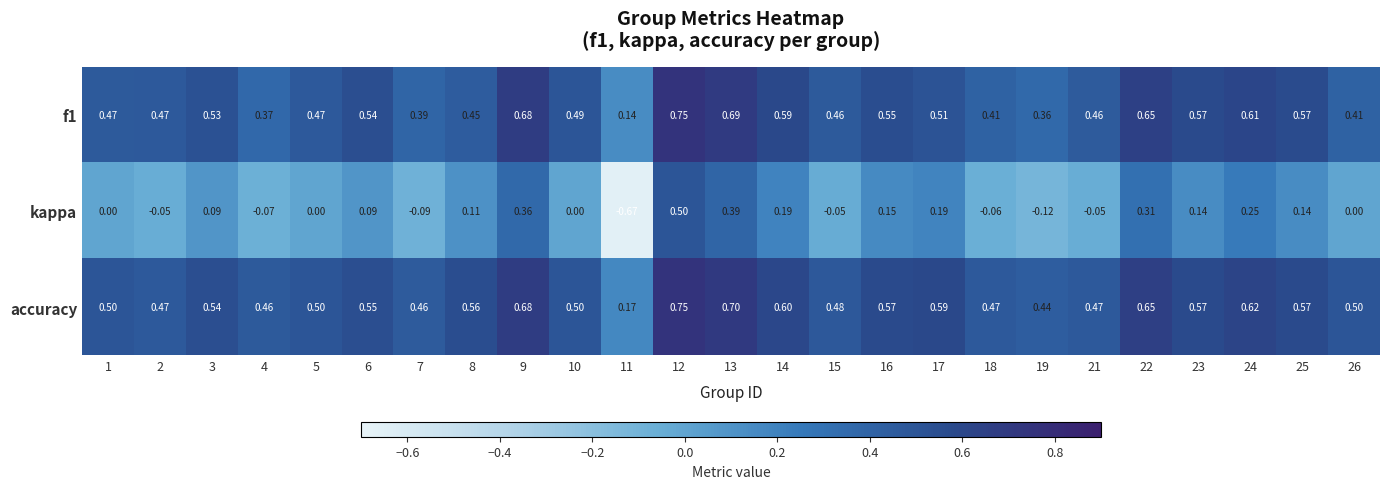

Which series has the largest total across all categories?

accuracy